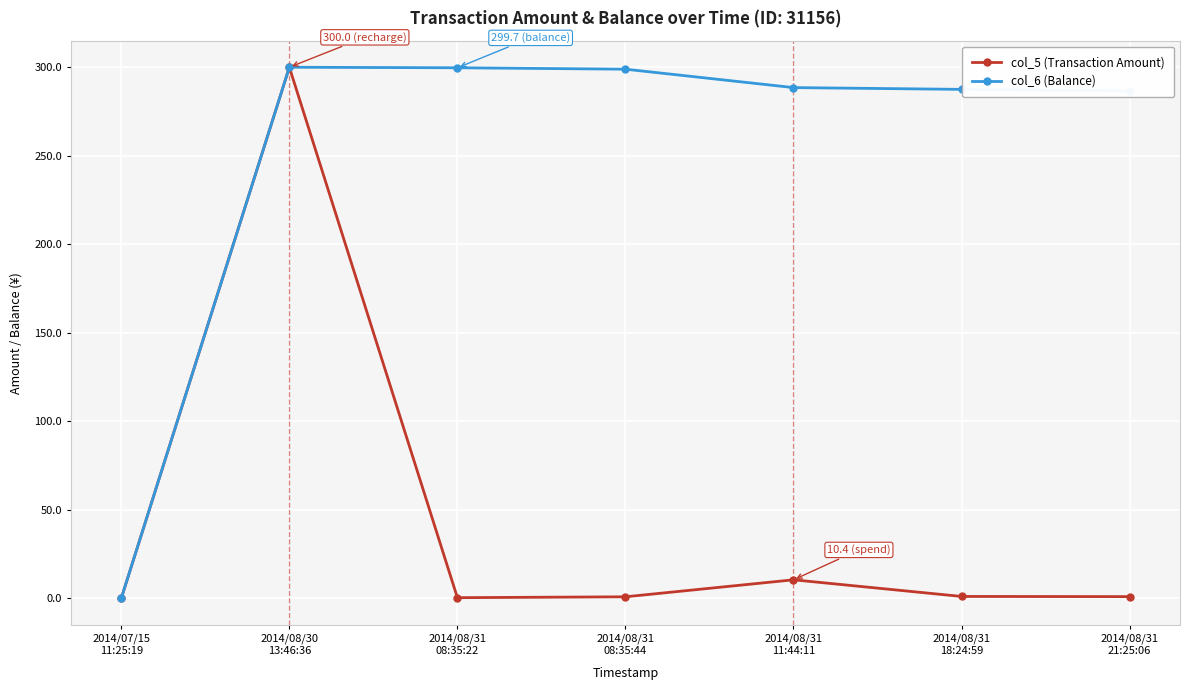

What is the difference between the highest and lowest values at 2014/08/31
18:24:59?

286.5